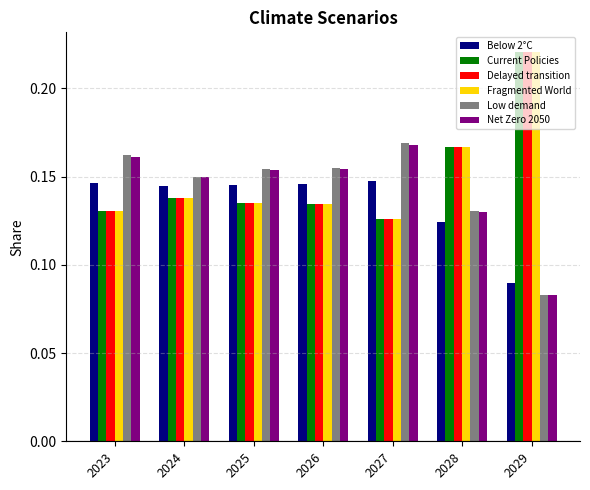

What is the sum of all Low demand values?

1.0